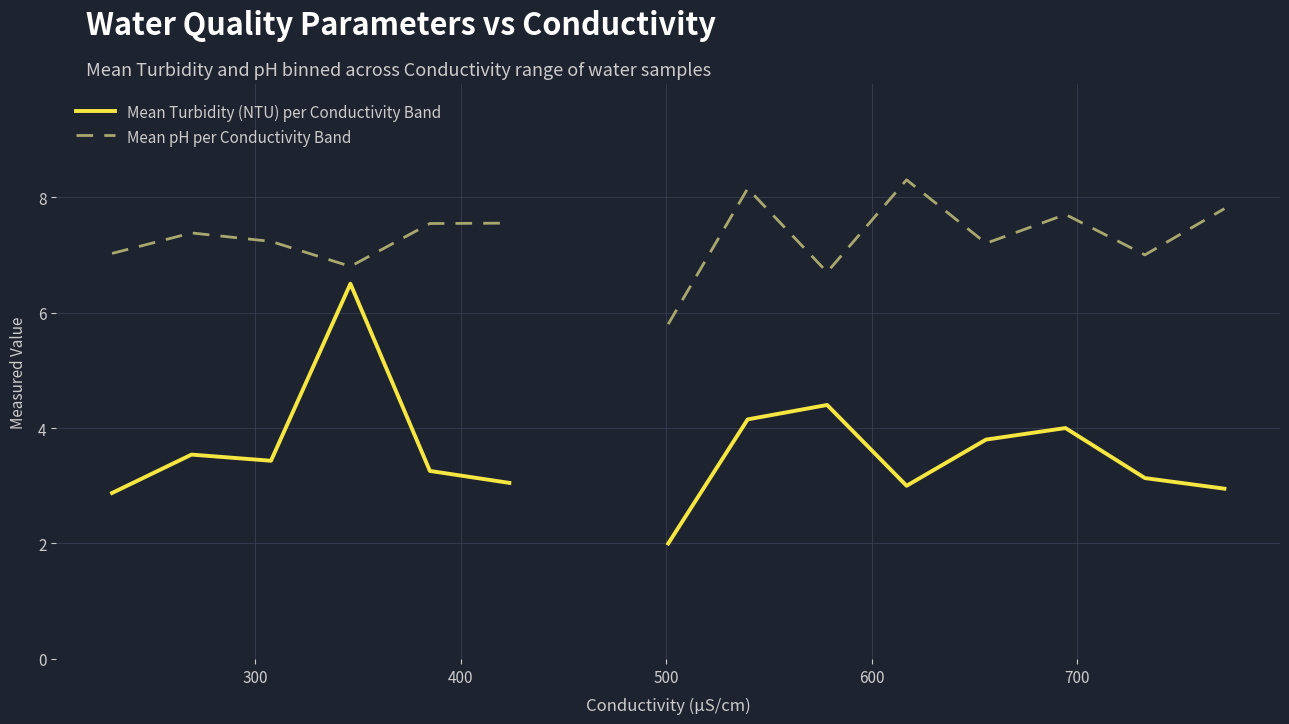

At how many categories does at least one series exceed 7?

10